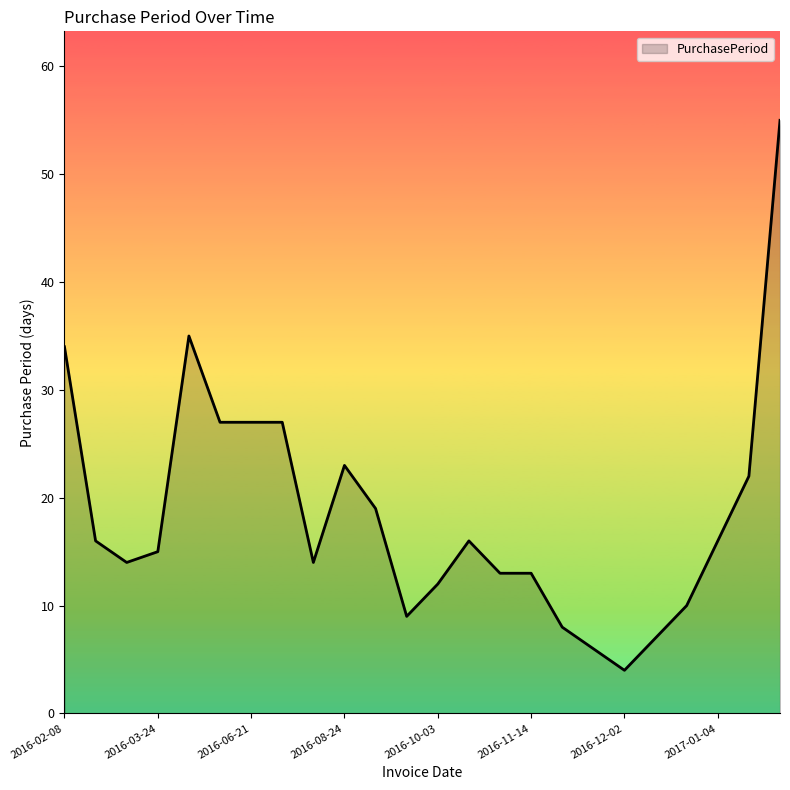

What is the difference between the maximum and minimum values?

51